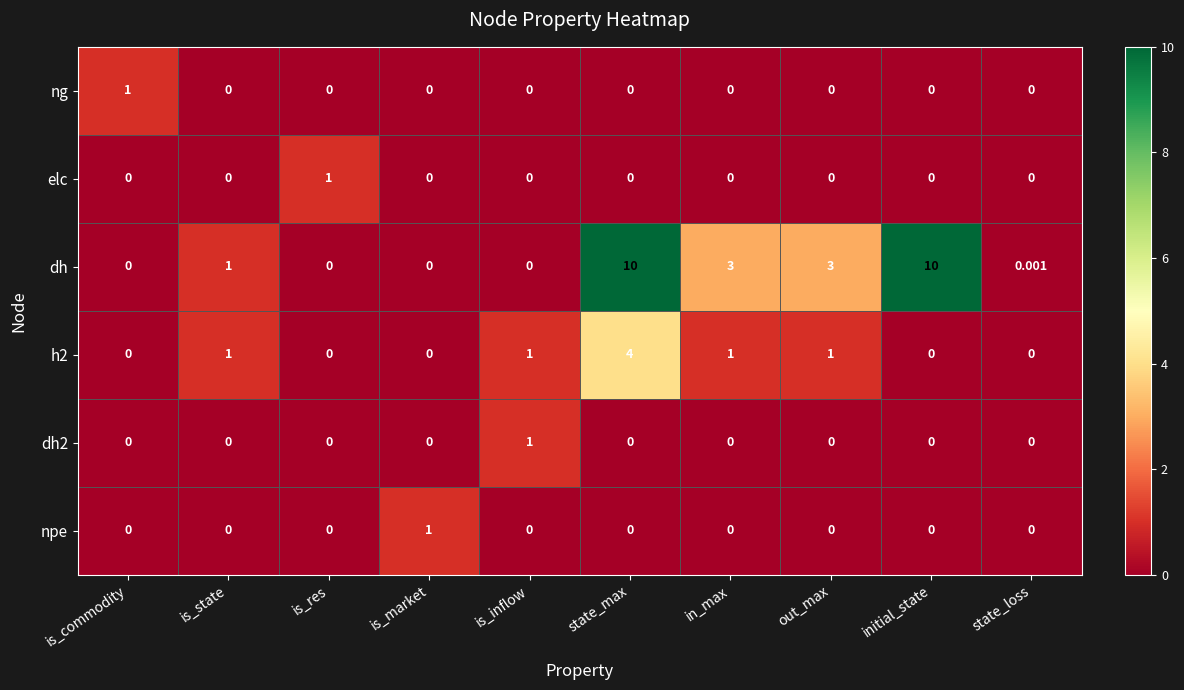

At which category is the sum across all series the highest?

state_max